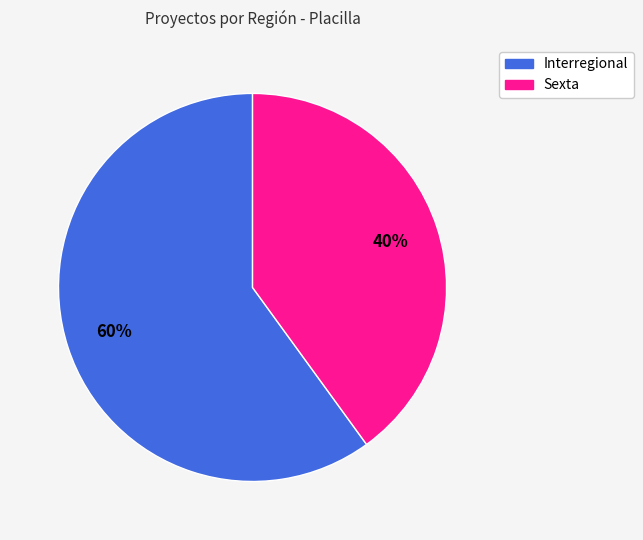

True or false: Sexta accounts for 47% of the total.

False